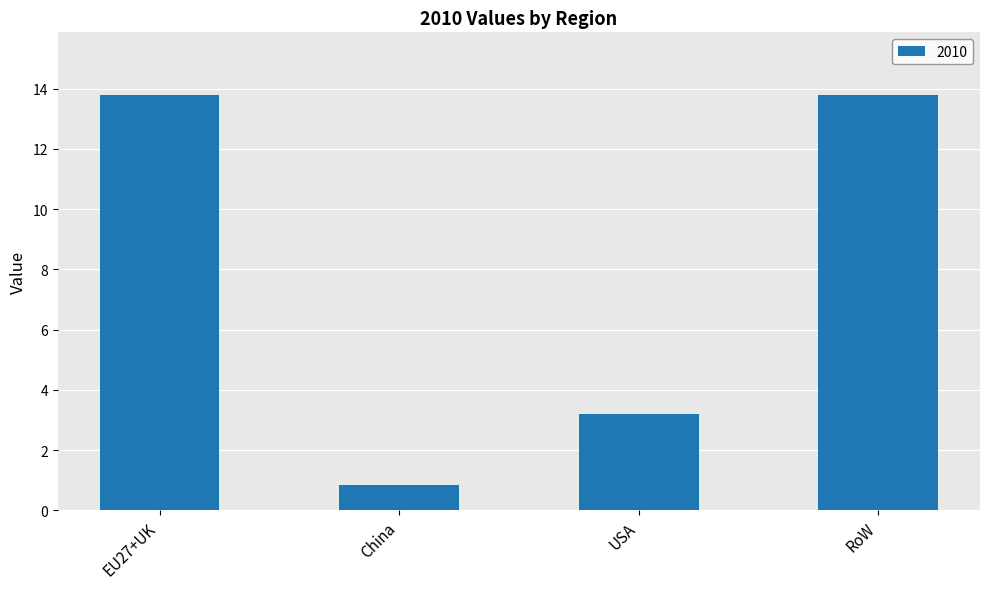

What position from the left is RoW?

4